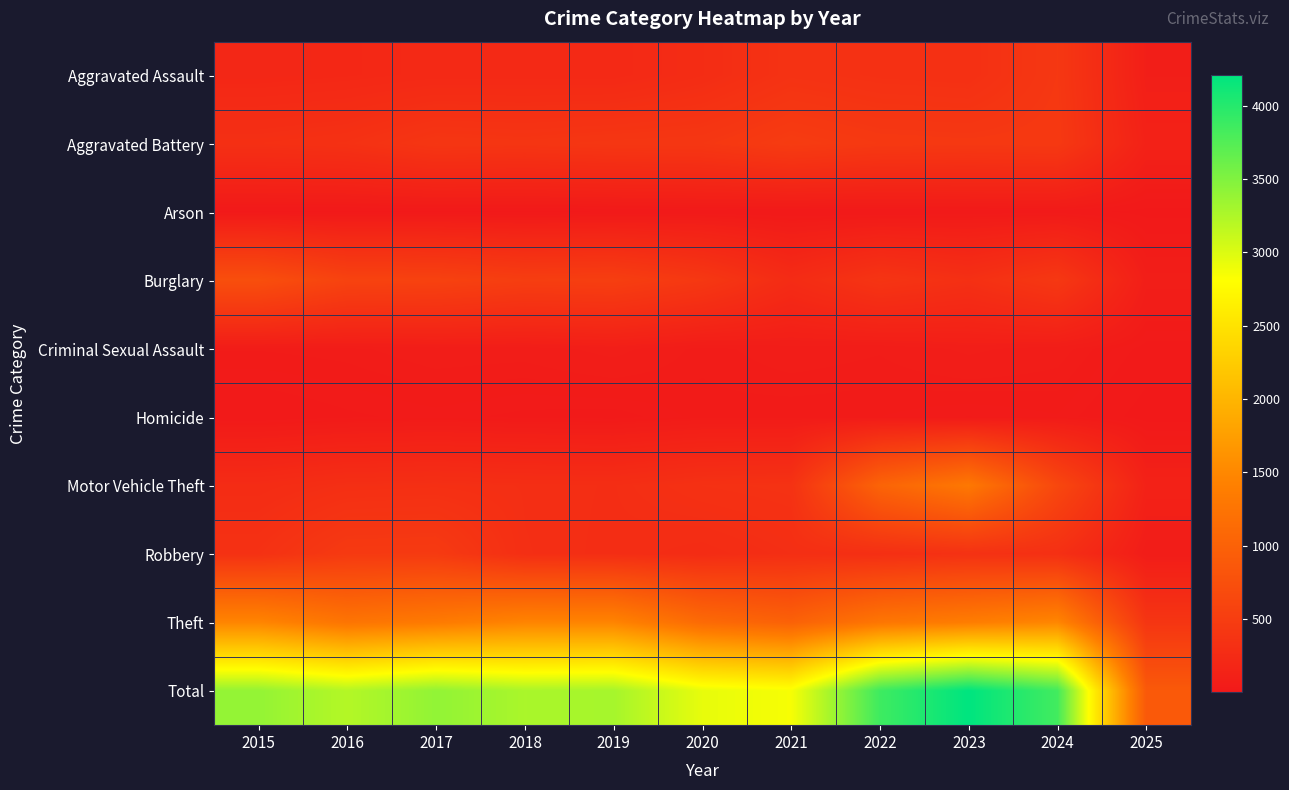

List the series in order of their peak value, highest first.

Total, Theft, Motor Vehicle Theft, Burglary, Aggravated Battery, Robbery, Aggravated Assault, Criminal Sexual Assault, Homicide, Arson